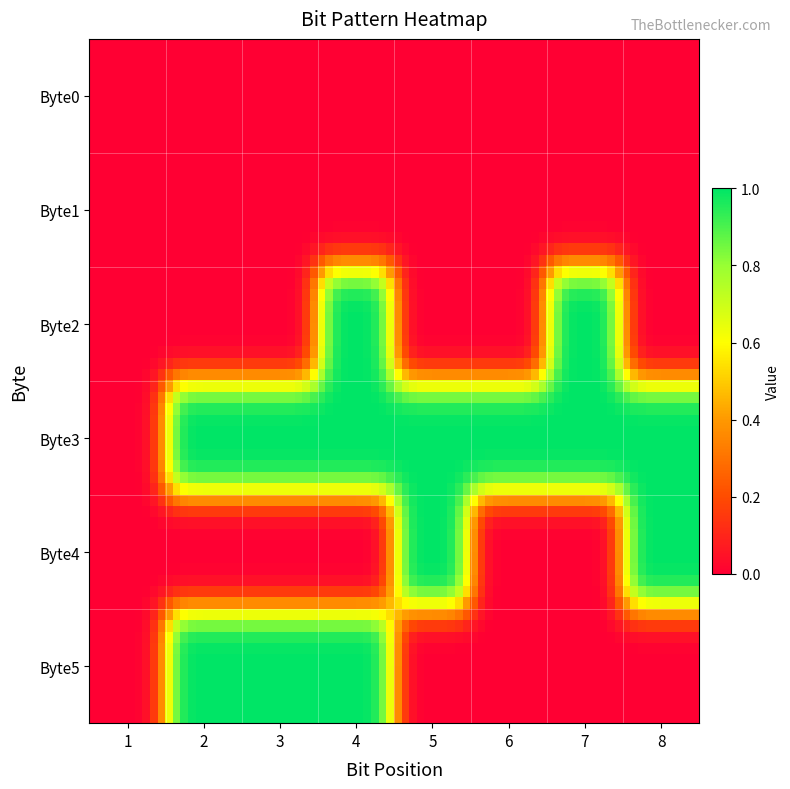

Reading left to right, extract all data points from this chart.

row_0: 0	0	0	0	0	0	0	0
row_1: 0	0	0	0	0	0	0	0
row_2: 0	0	0	1	0	0	1	0
row_3: 0	1	1	1	1	1	1	1
row_4: 0	0	0	0	1	0	0	1
row_5: 0	1	1	1	0	0	0	0